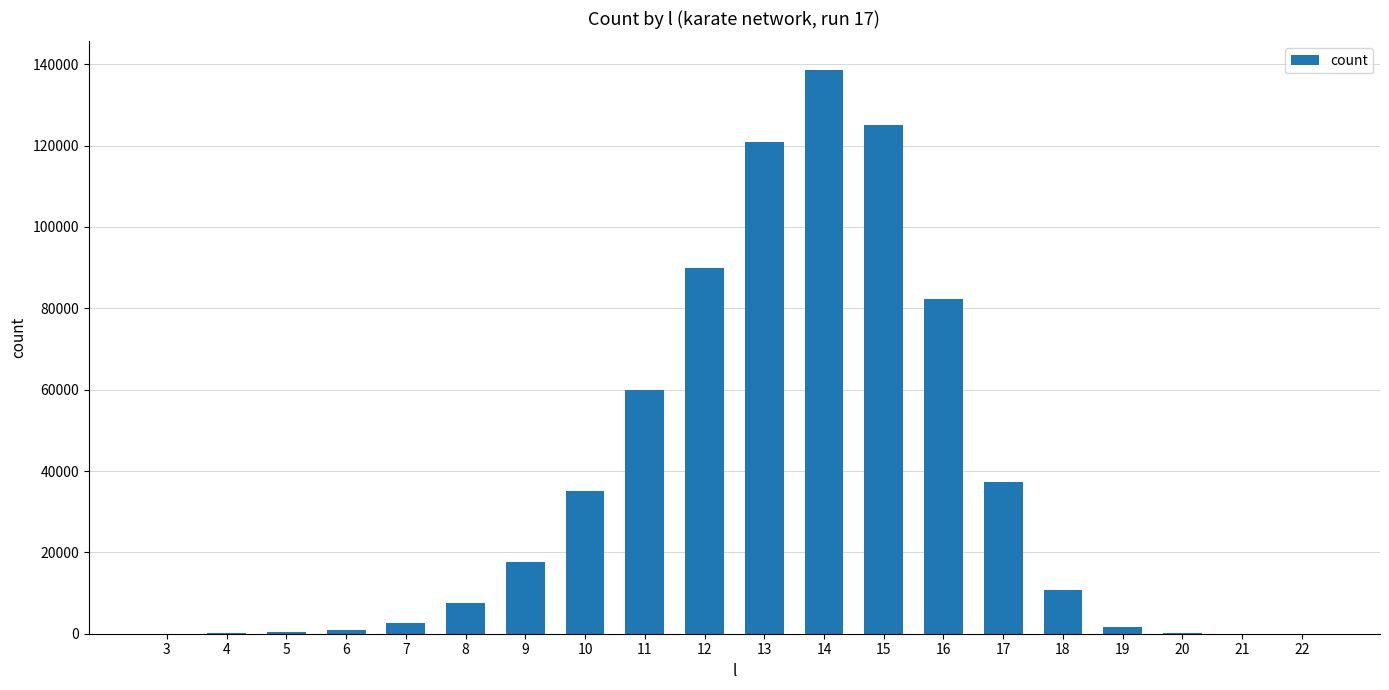

At which label is the value closest to 69344?

11